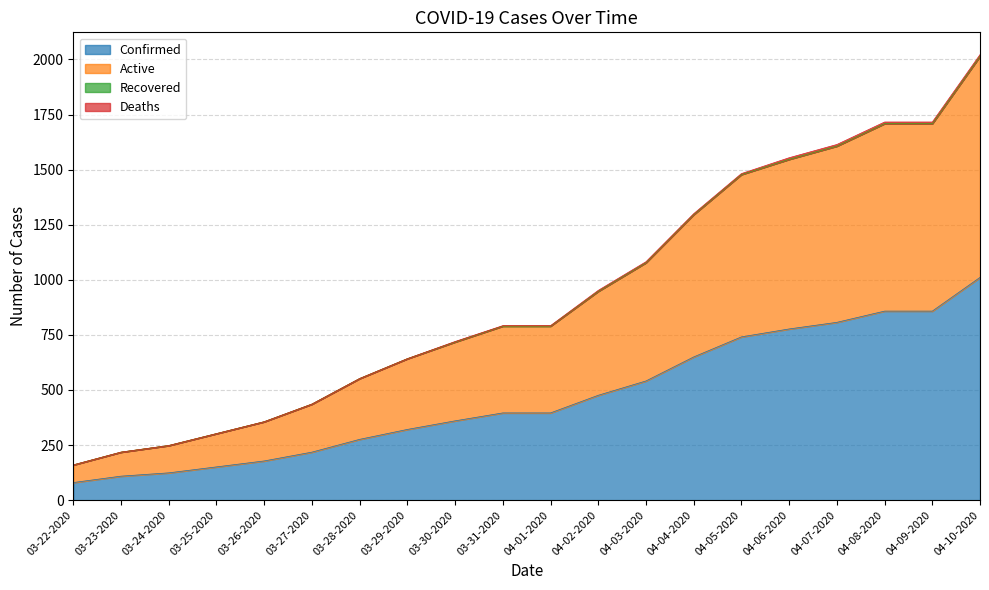

What is the difference between the highest and lowest values at 04-04-2020?

646